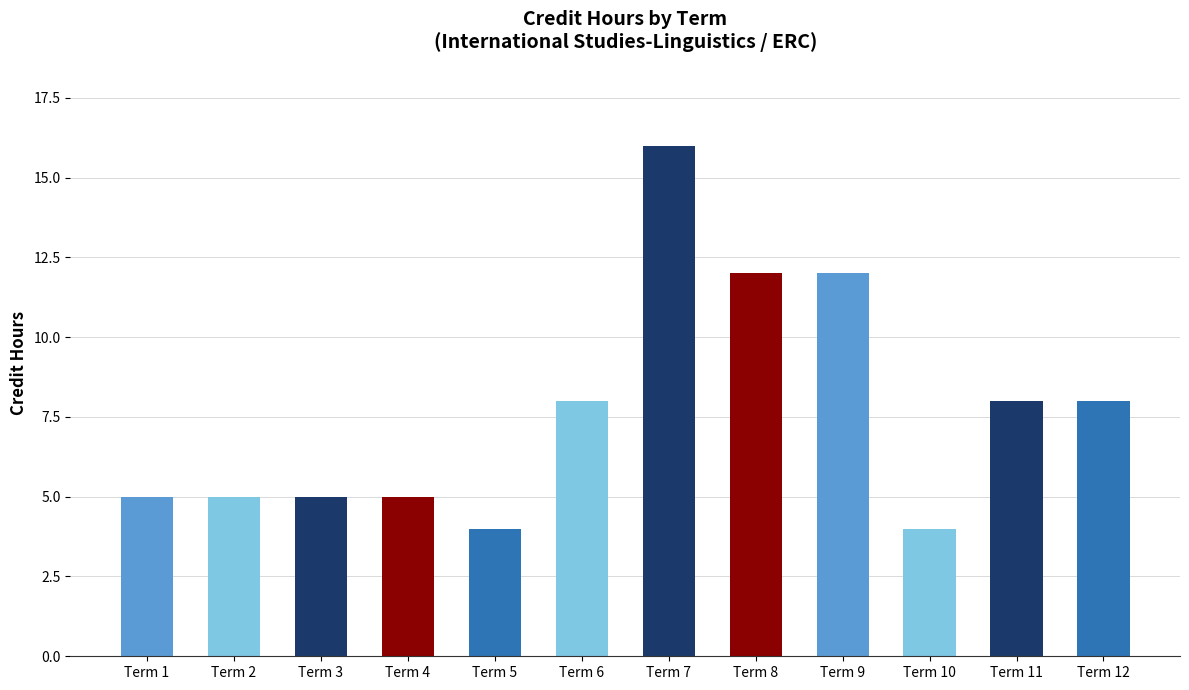

How many series are shown in this chart?

1